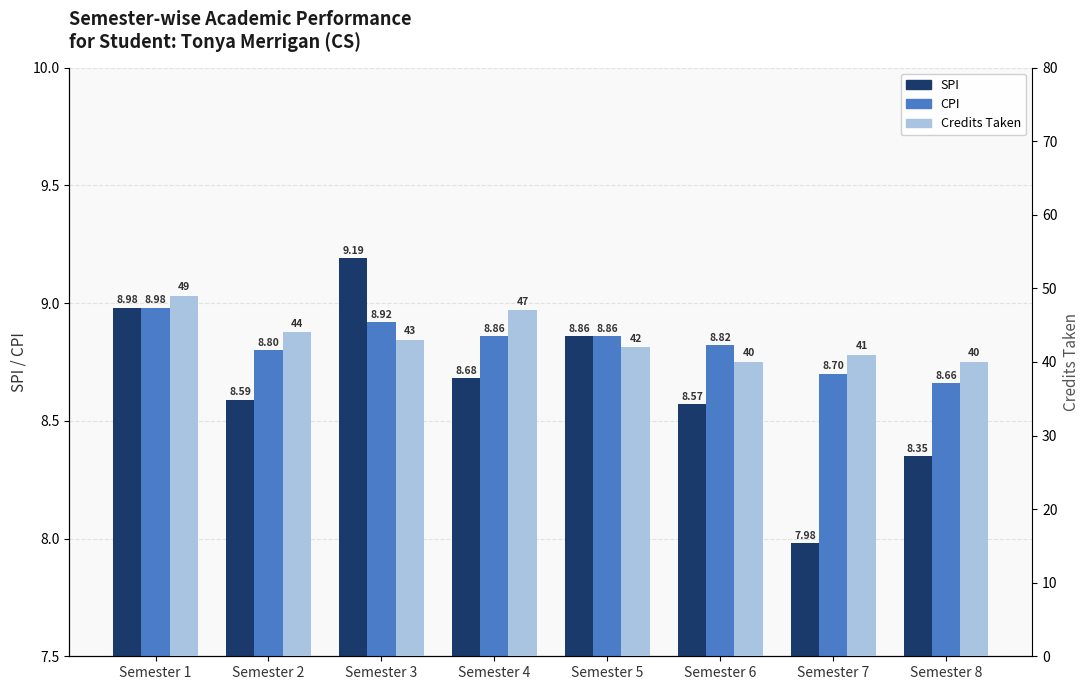

What is the highest value of the SPI series?

9.2